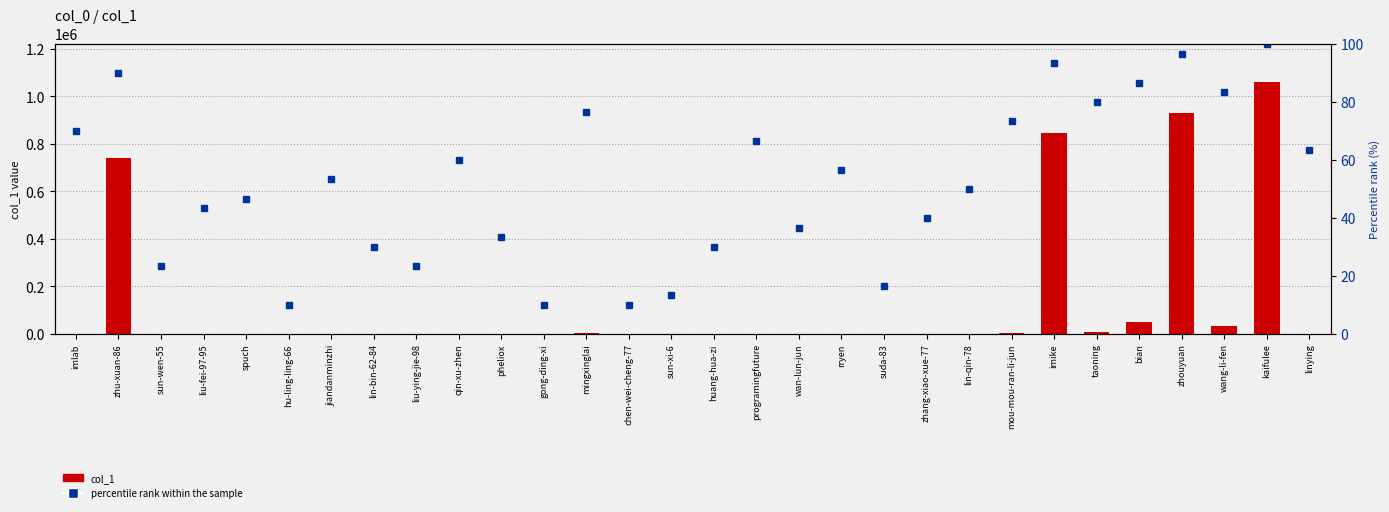

What is the total value across all series at bian?

51593.7